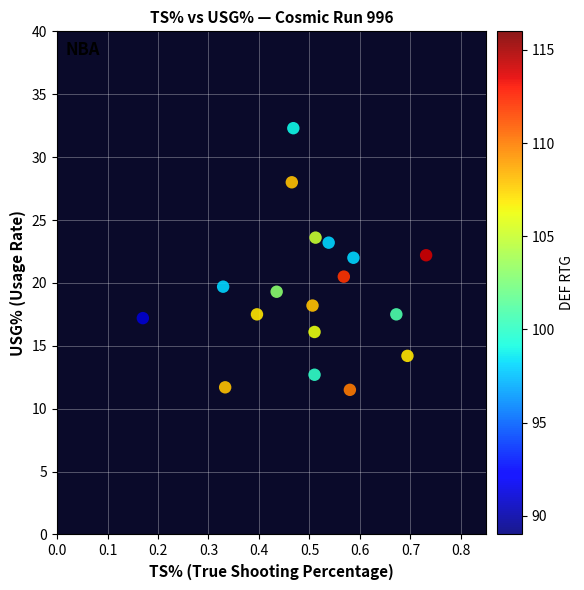

What Y value in the scatter plot is closest to 21?

20.5